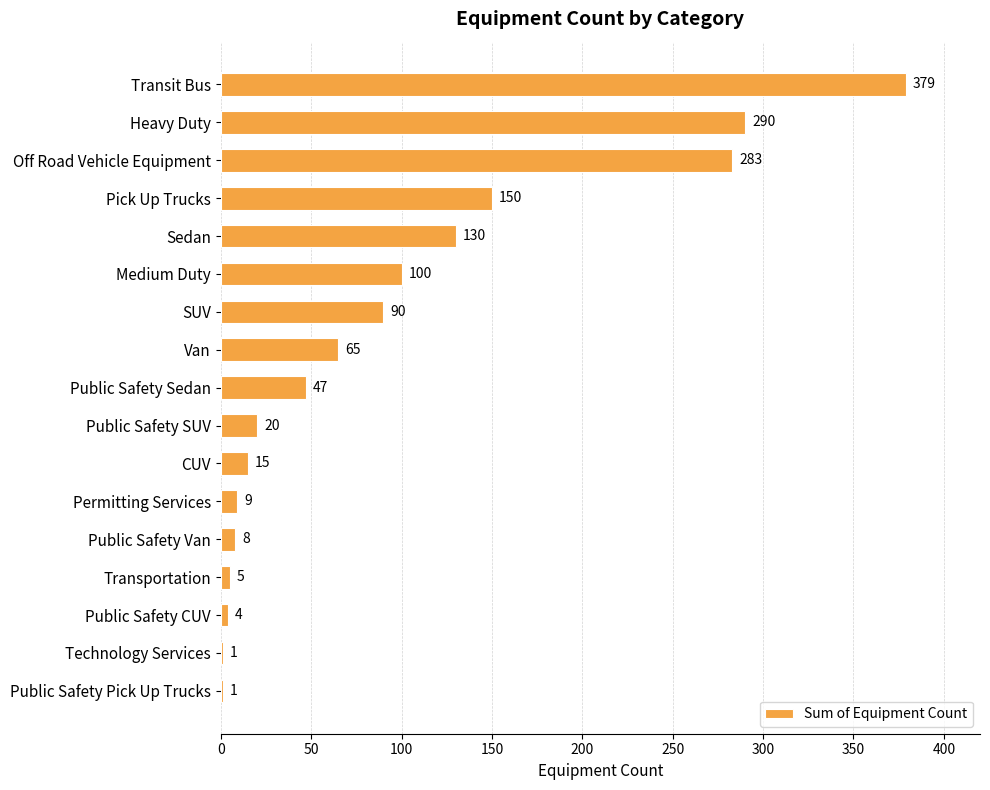

What is the ratio of the value at SUV to the value at Public Safety SUV?

4.5